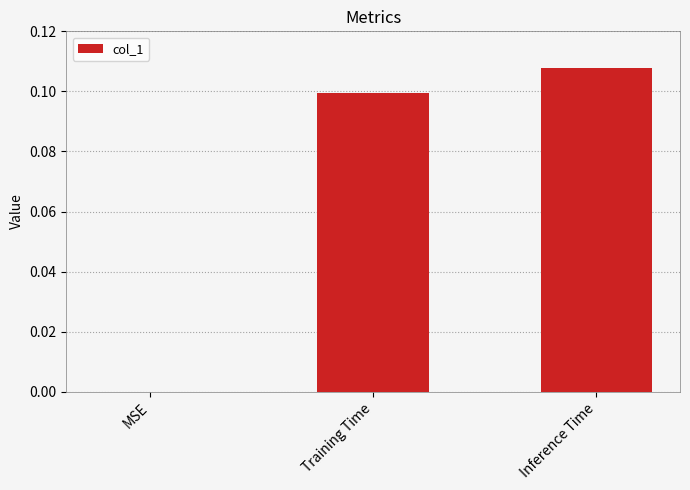

The value at Inference Time is 0.1. True or false?

True